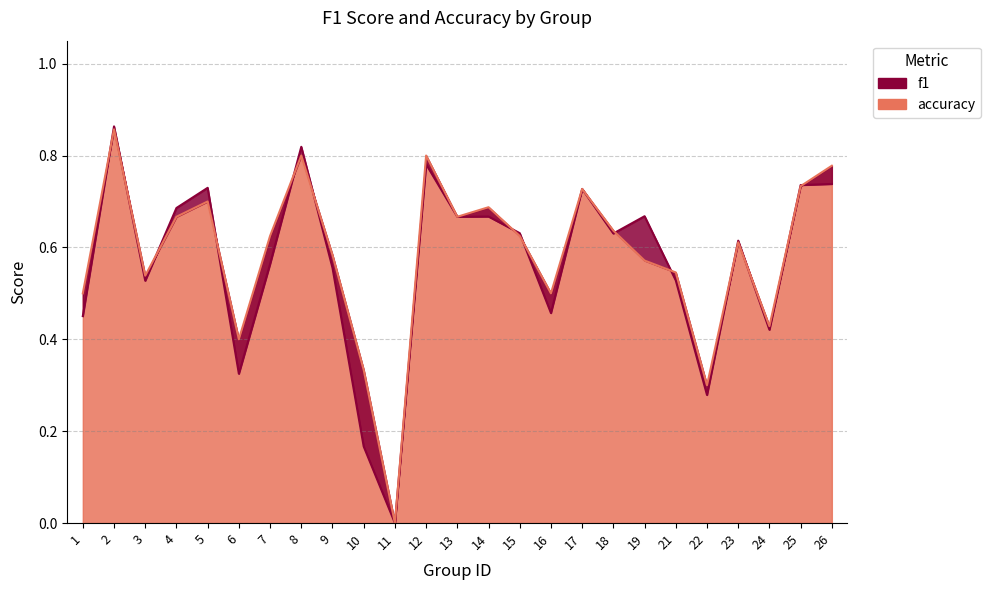

What are all the series names shown in the legend?

f1, accuracy